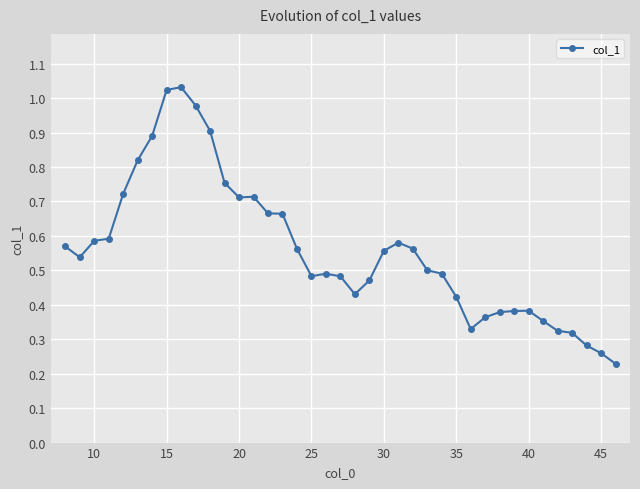

True or false: the data has more than 0 interior local peaks.

True